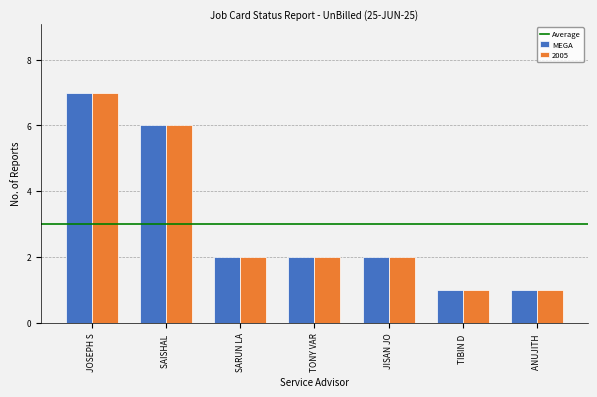

What is the label of the 2nd bar from the right?

TIBIN D 